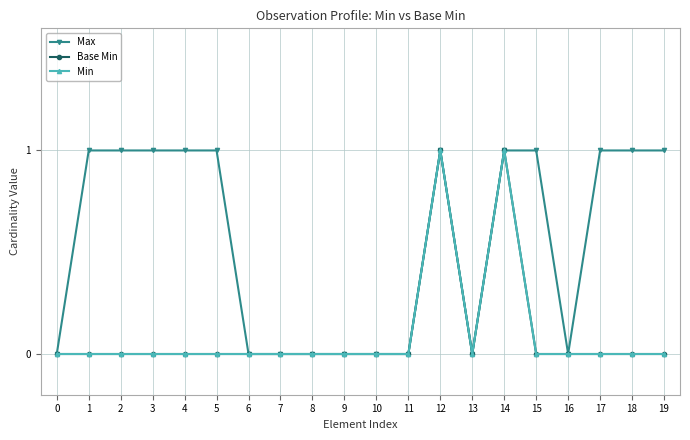

Does the chart have visible grid lines?

Yes